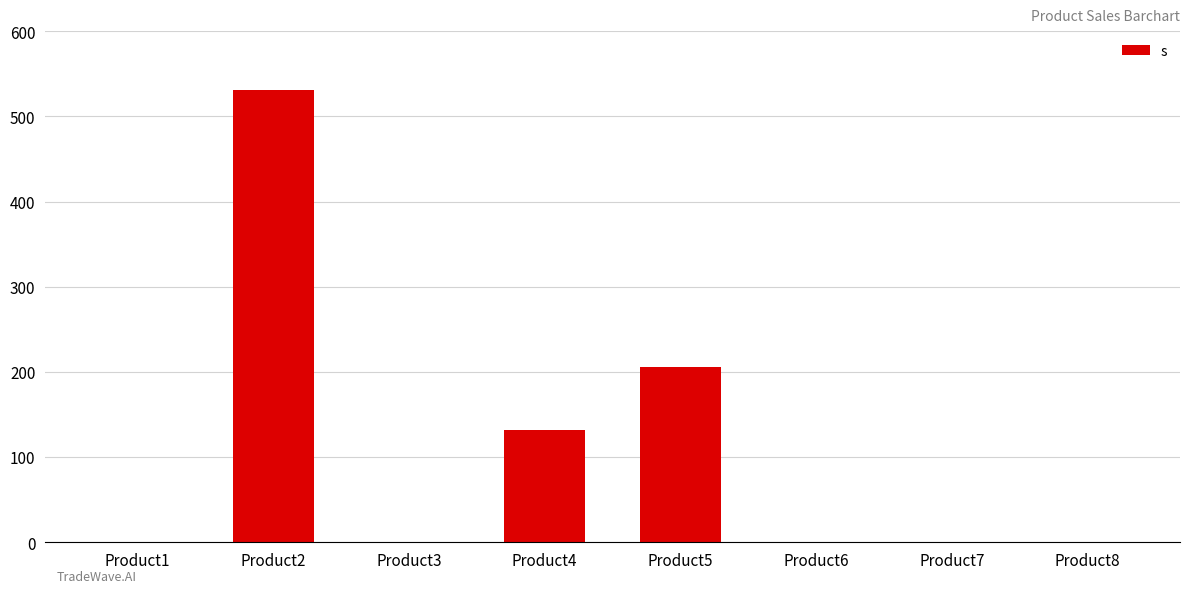

What is the change in value from Product4 to Product7?

-132.0